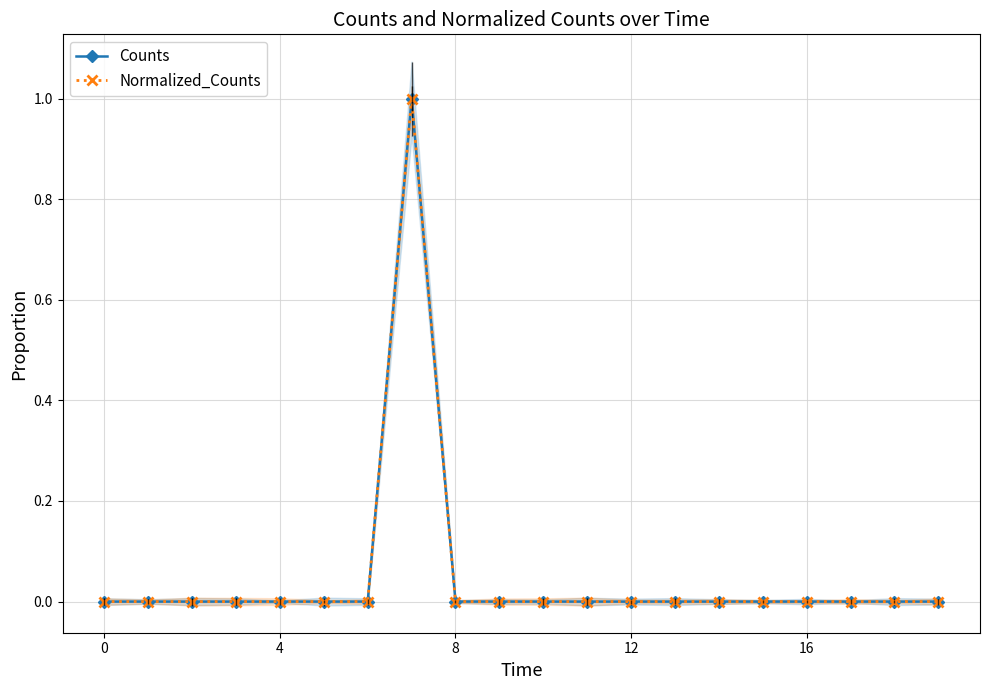

Reading left to right, transcribe all the data shown in this chart.

Counts: 0	0	0	0	0	0	0	1	0	0	0	0	0	0	0	0	0	0	0	0
Normalized_Counts: 0	0	0	0	0	0	0	1	0	0	0	0	0	0	0	0	0	0	0	0